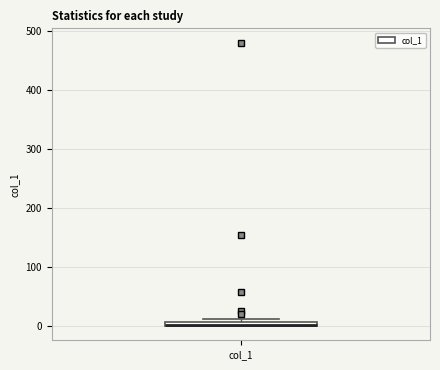

Where is the upper edge of the box for col_1 on the y-axis? The values are not printed on the chart, so give them approximately, as read against the axis.

10